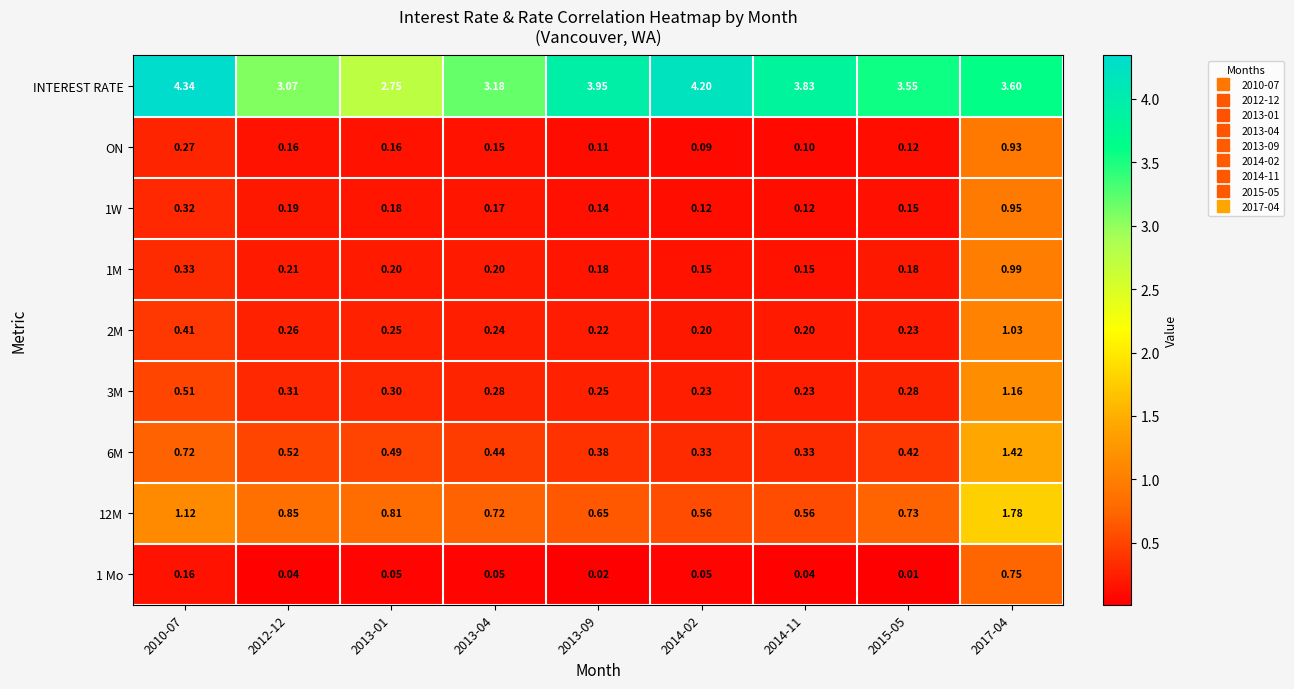

Which series changed the most between 2010-07 and 2015-05?

INTEREST RATE